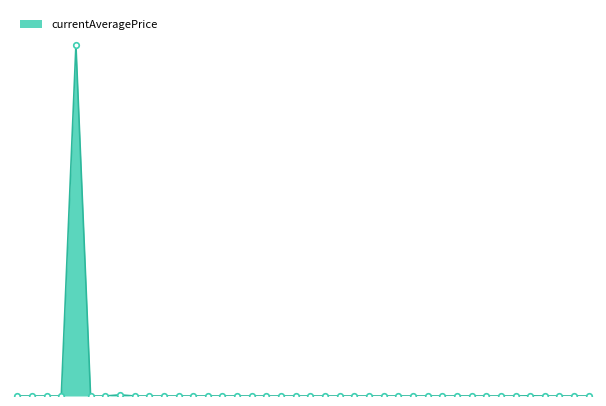

Is this an area chart (filled region under the line)?

Yes